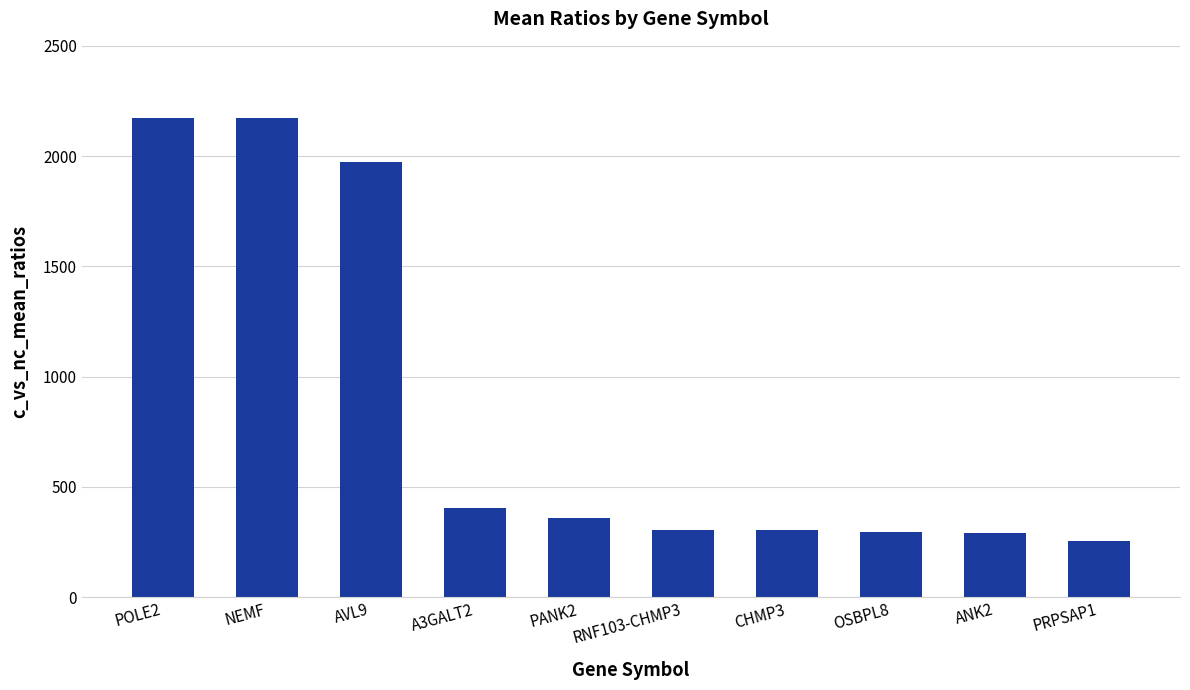

What is the label of the 8th bar from the left?

OSBPL8